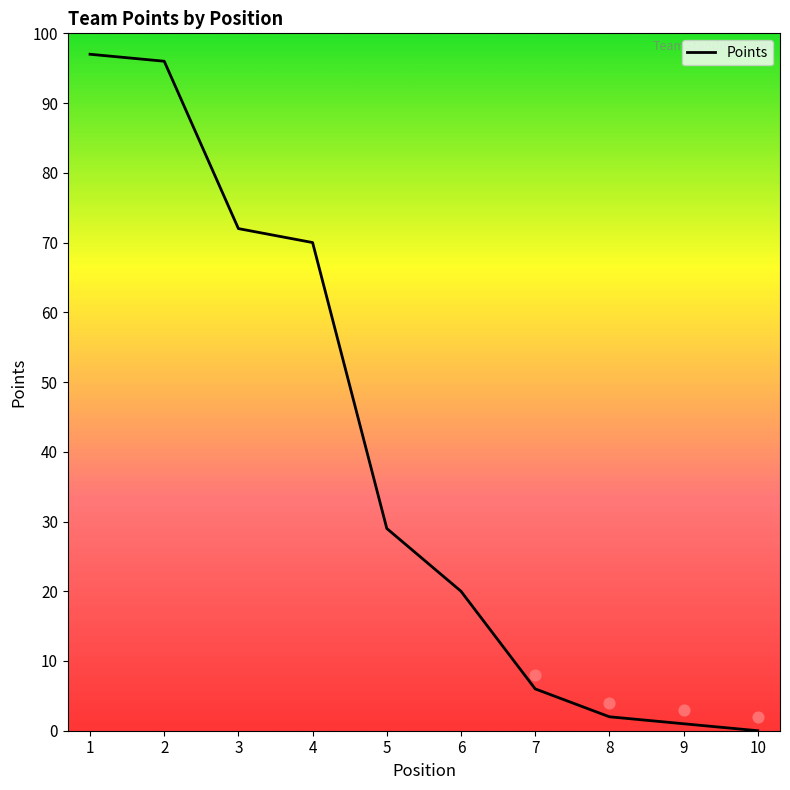

Which has a higher value, 1 or 8?

1